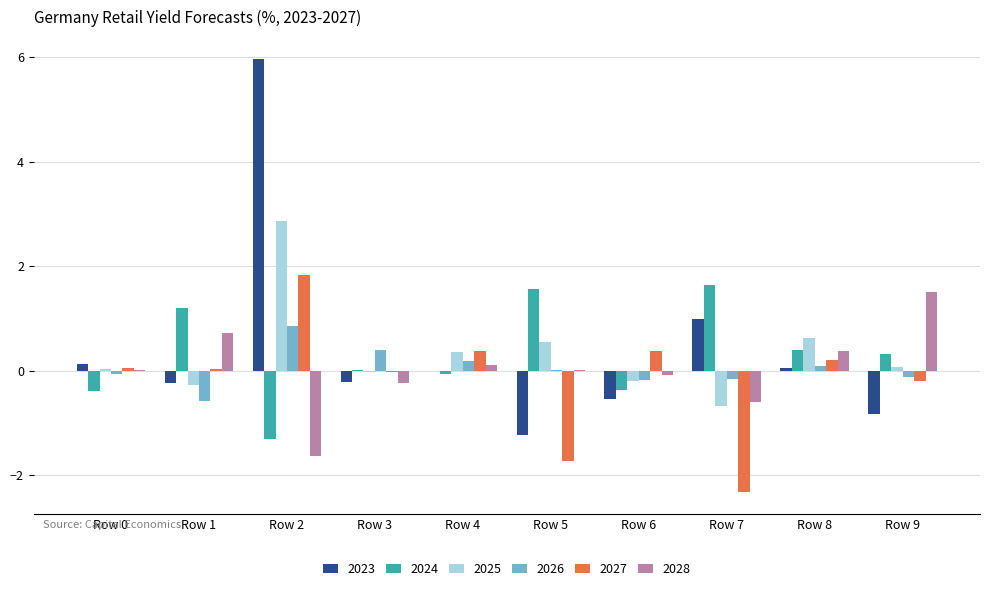

Are the bars grouped side by side (vs. stacked)?

Yes